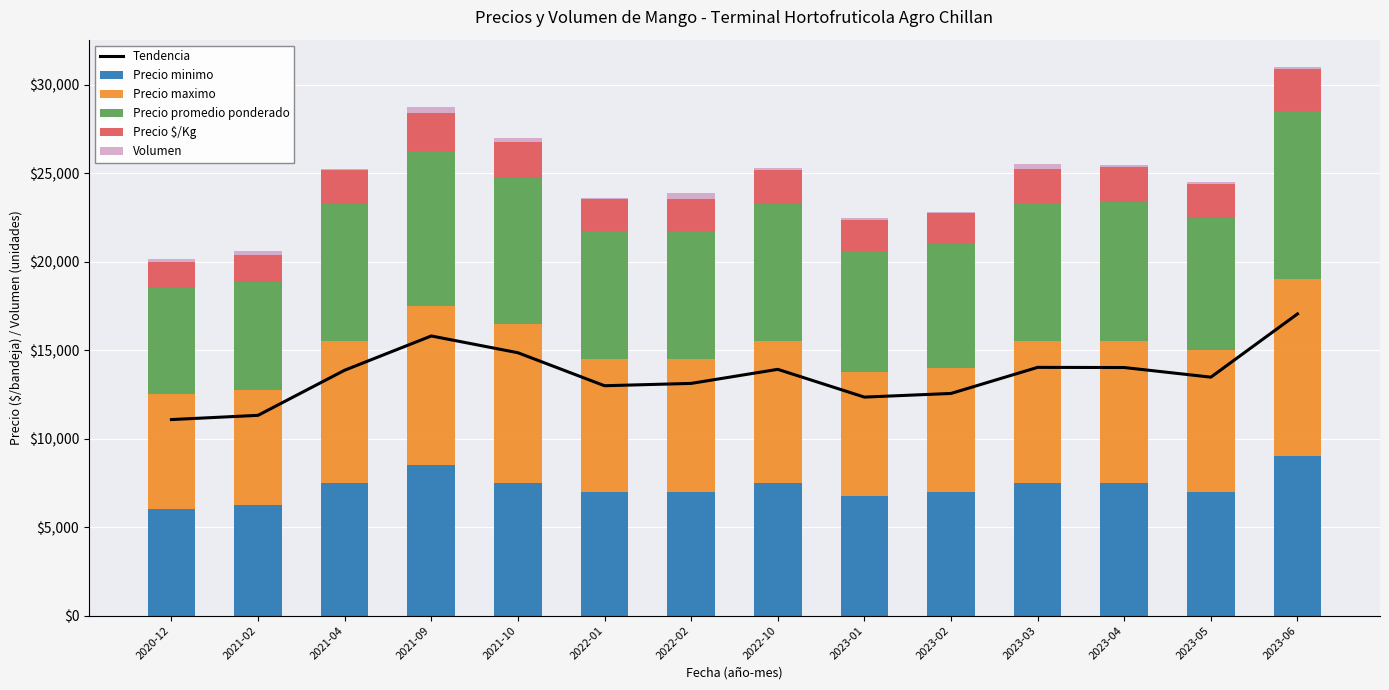

What is the difference between the Precio $/Kg values at 2023-02 and 2022-10?

188.0